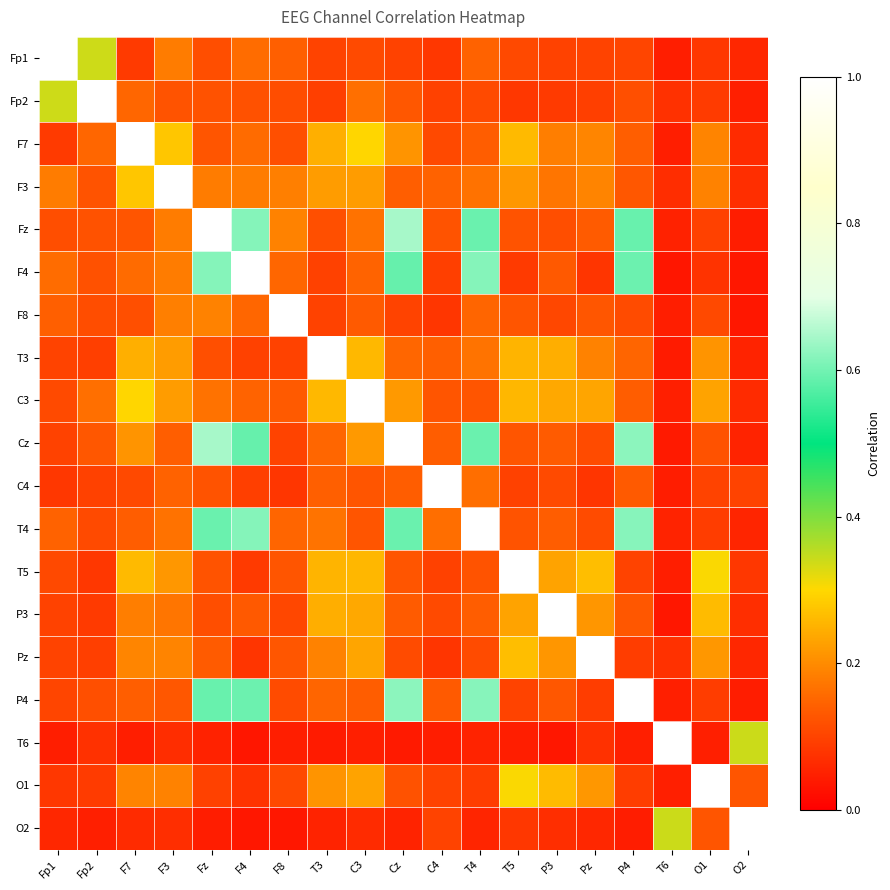

How many data points does each series have?

19